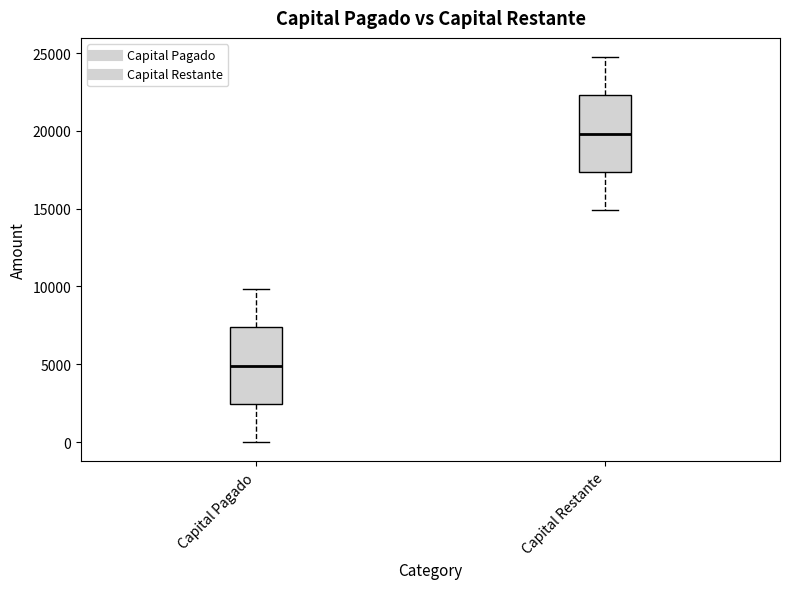

Where is the lower edge of the box for Capital Restante on the y-axis? The values are not printed on the chart, so give them approximately, as read against the axis.

17500